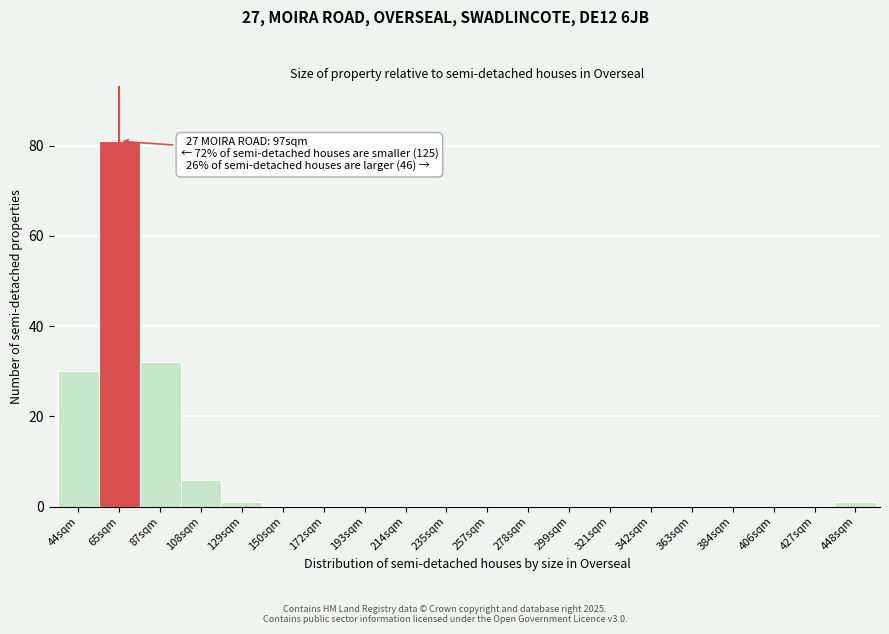

Reading left to right, what are all the values shown in this chart?

44sqm=30	65sqm=81	87sqm=32	108sqm=6	129sqm=1	150sqm=0	172sqm=0	193sqm=0	214sqm=0	235sqm=0	257sqm=0	278sqm=0	299sqm=0	321sqm=0	342sqm=0	363sqm=0	384sqm=0	406sqm=0	427sqm=0	448sqm=1